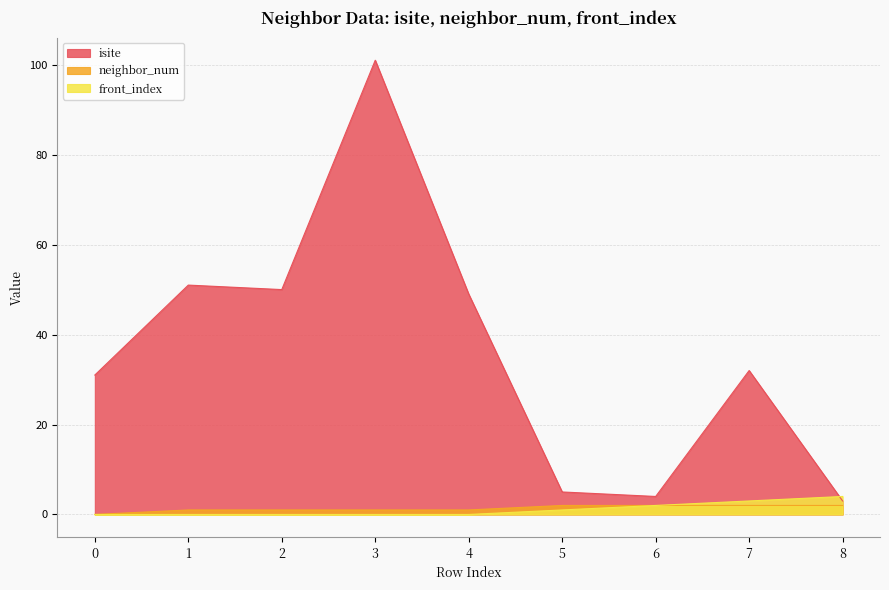

What is the average value of the isite series?

36